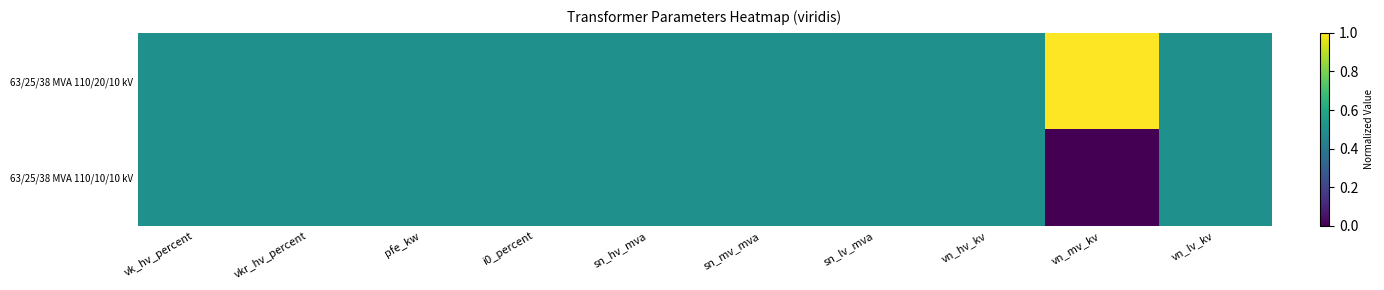

At how many categories does at least one series exceed 0?

10